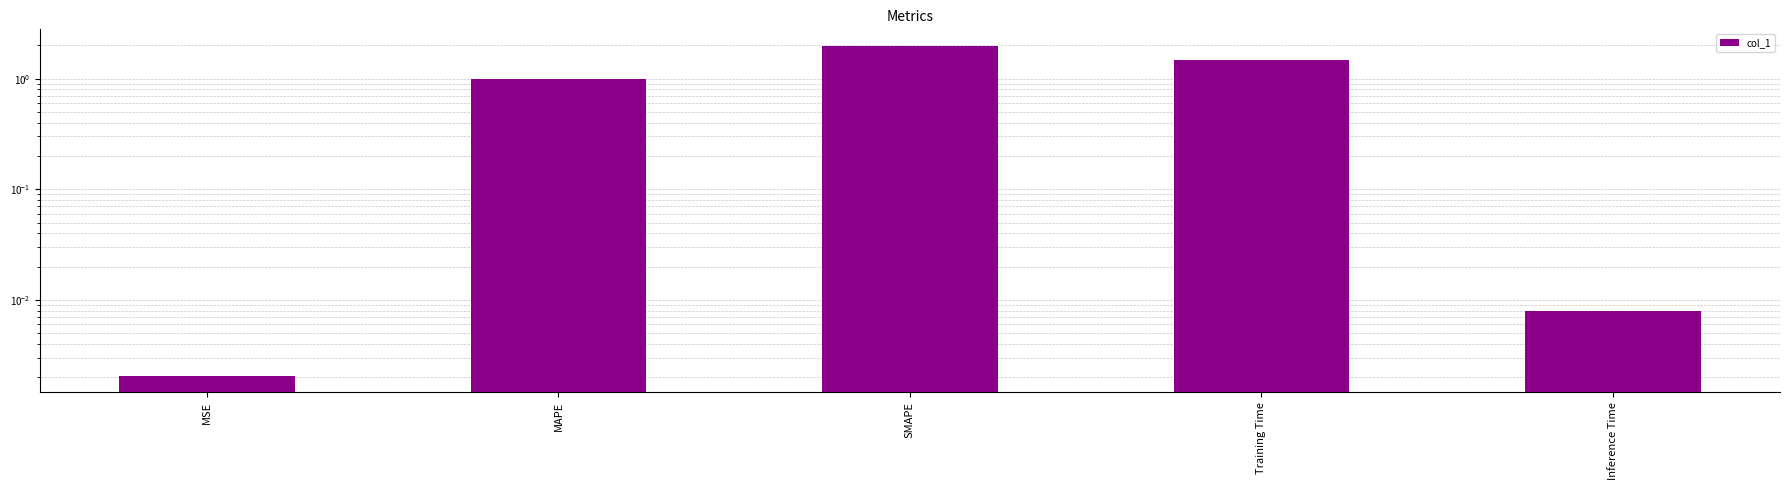

What is the label of the 3rd bar from the left?

SMAPE